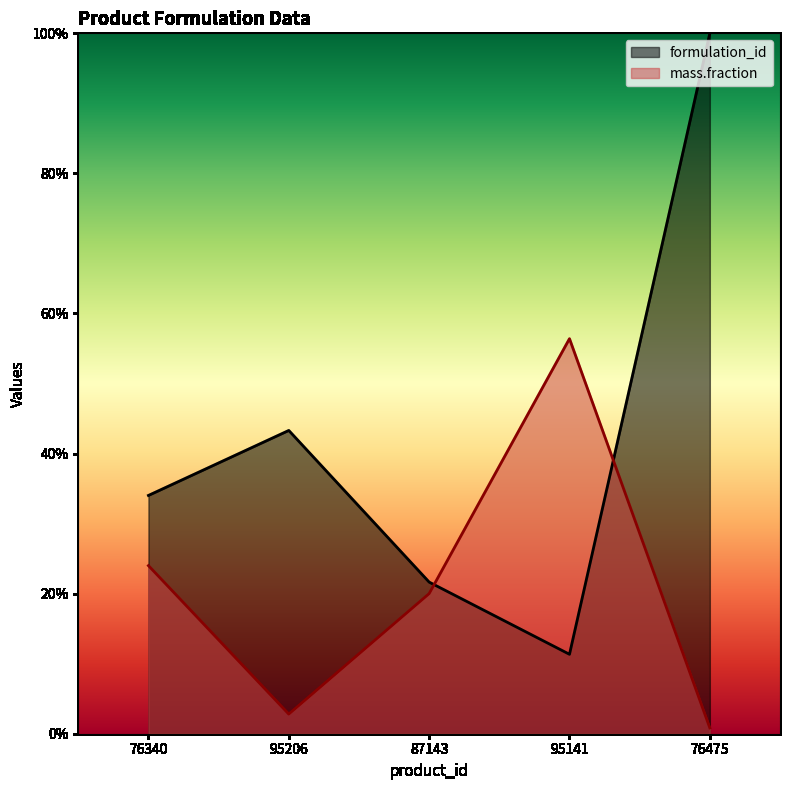

What is the maximum value shown in the chart?

1.0